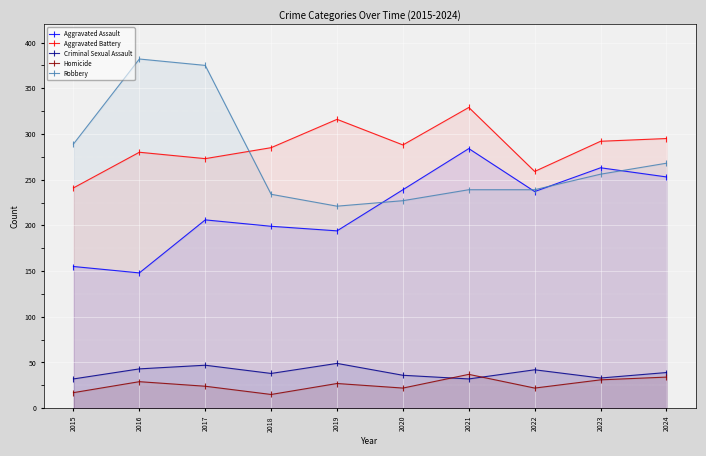

True or false: Criminal Sexual Assault has more than 2 interior local peaks.

True